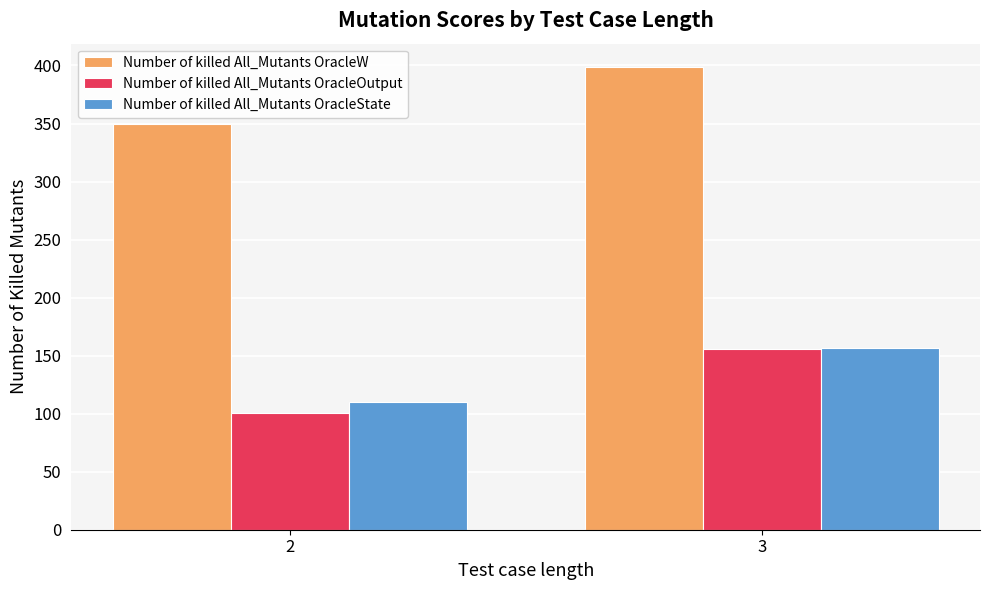

Where is Number of killed All_Mutants OracleW nearest to the value 374?

2